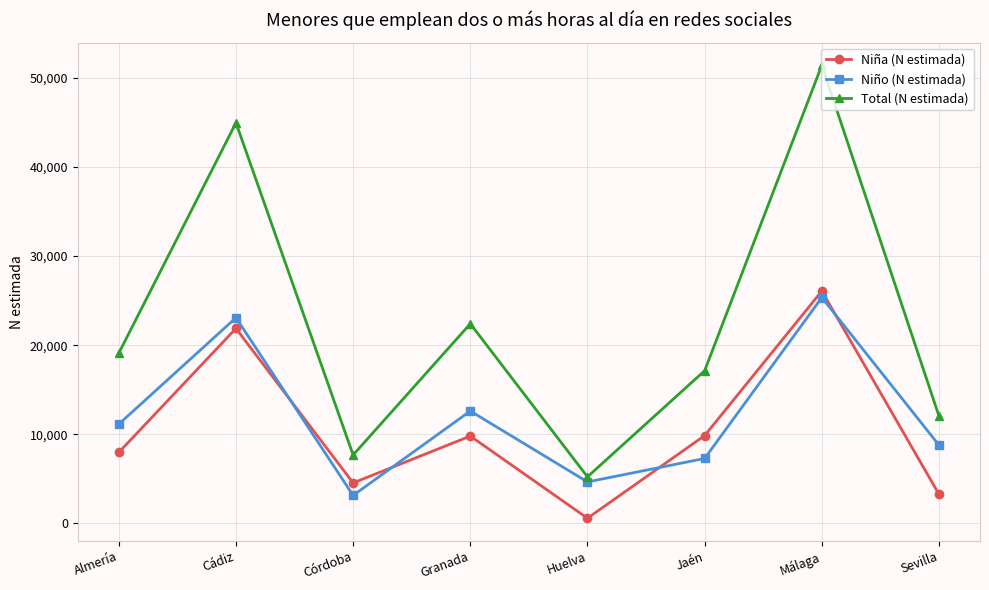

True or false: Total (N estimada) and Niño (N estimada) cross at least once.

False